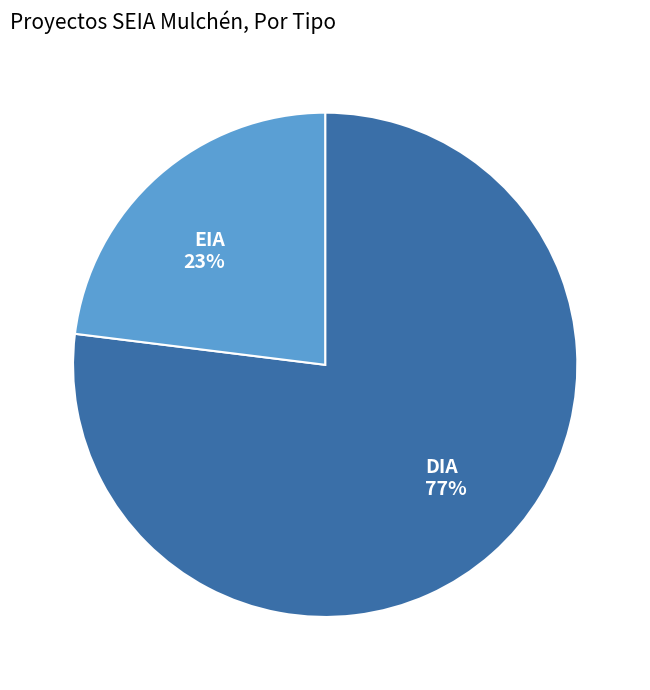

How many segments does this pie chart have?

2